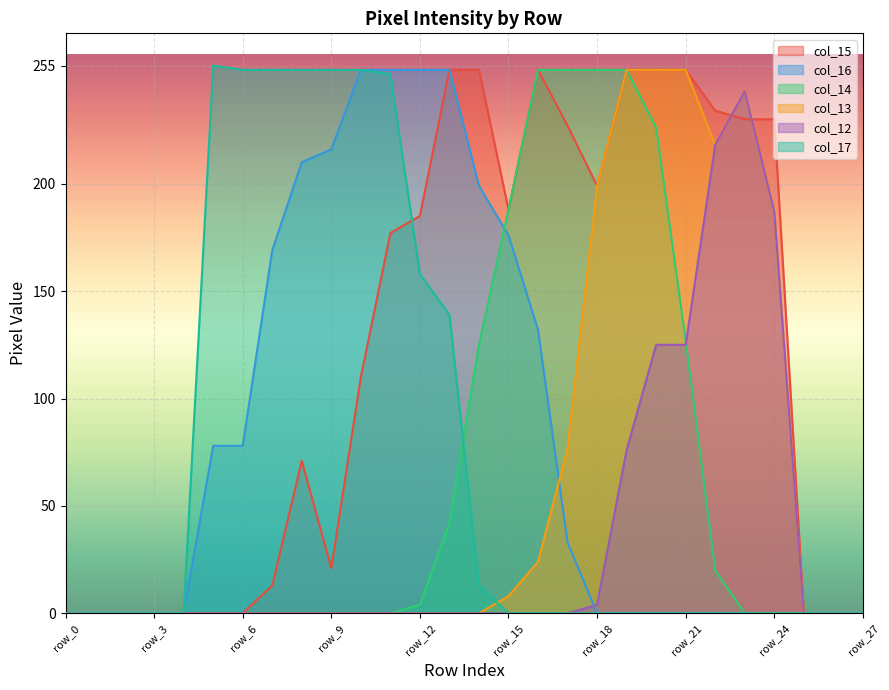

Rank the series by their maximum value, from lowest to highest.

col_12, col_15, col_16, col_14, col_13, col_17